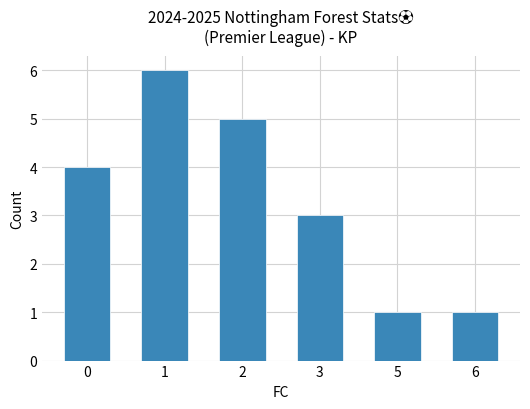

What is the difference between the second highest and minimum values?

4